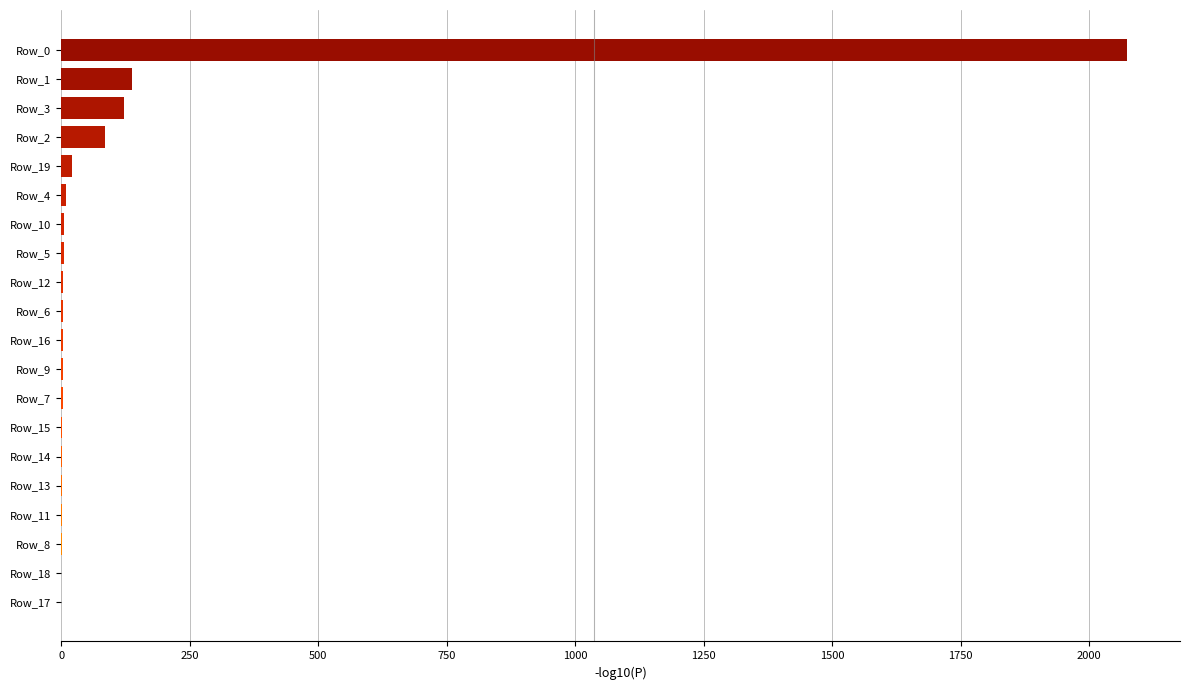

Which label corresponds to the largest value in the chart?

Row_0